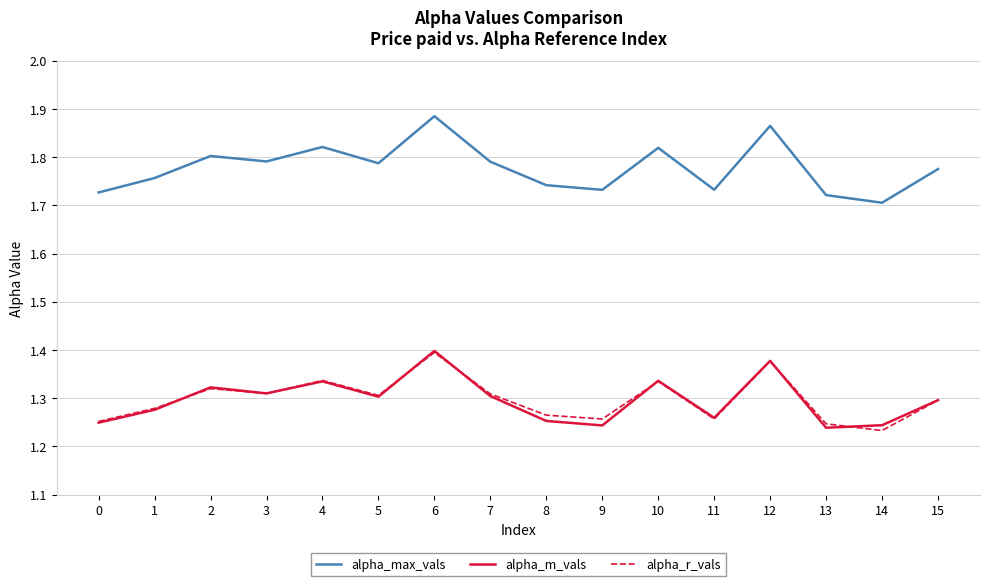

At which category is the sum across all series the highest?

6